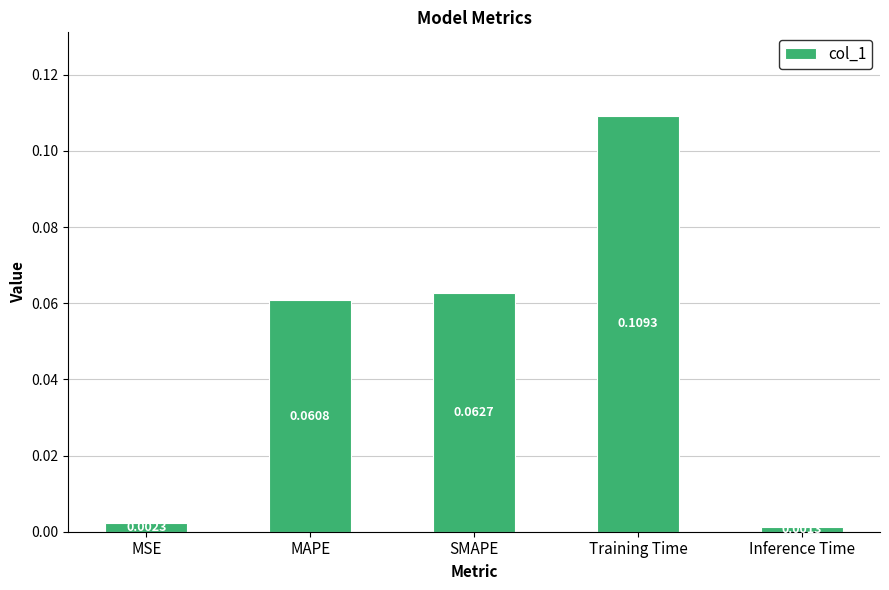

Which category has the highest value across all series?

Training Time